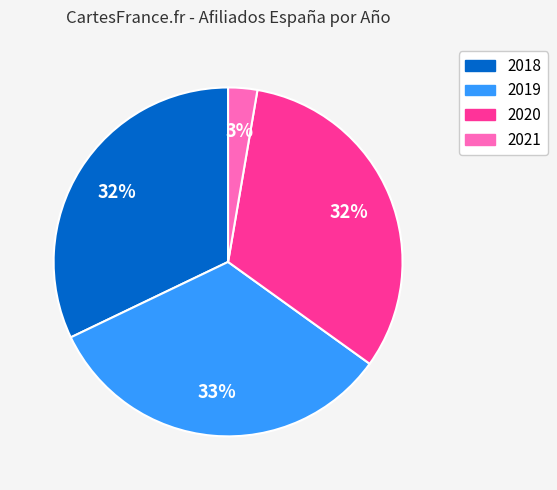

Combined, do 2021 and 2020 account for over 50%?

No